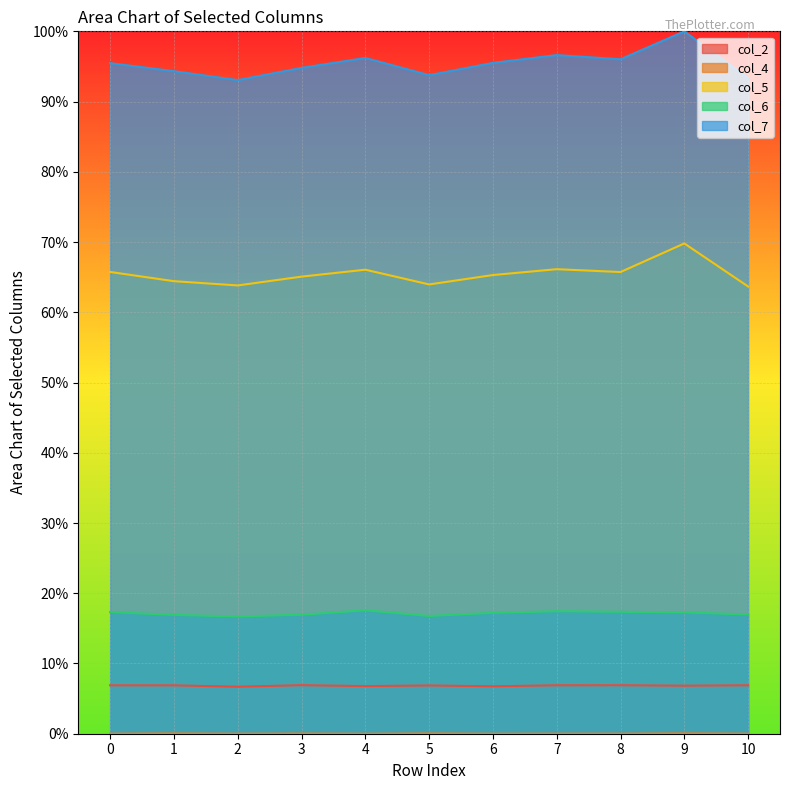

Where is the first local maximum for col_6?

4